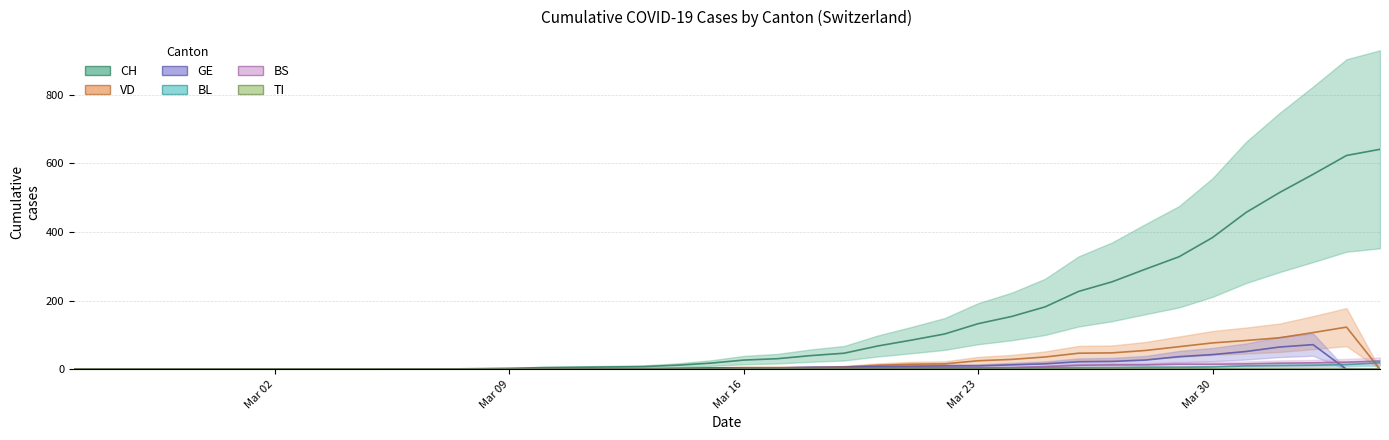

Where is the first local minimum for BS?

2020-03-15